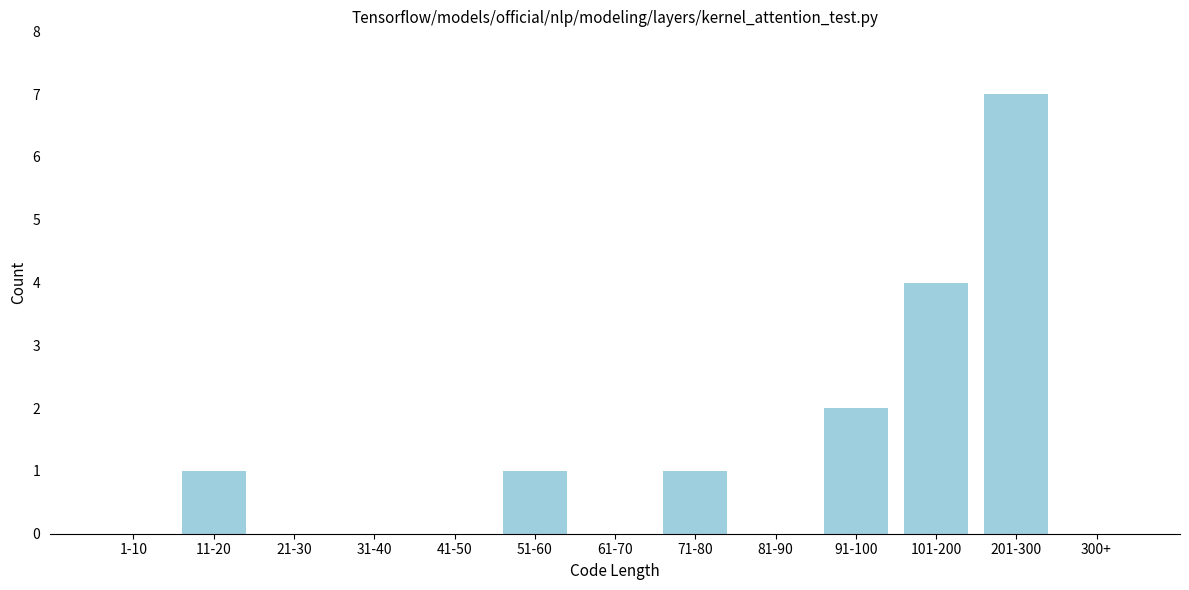

Reading left to right, extract all data points from this chart.

1-10=0	11-20=1	21-30=0	31-40=0	41-50=0	51-60=1	61-70=0	71-80=1	81-90=0	91-100=2	101-200=4	201-300=7	300+=0